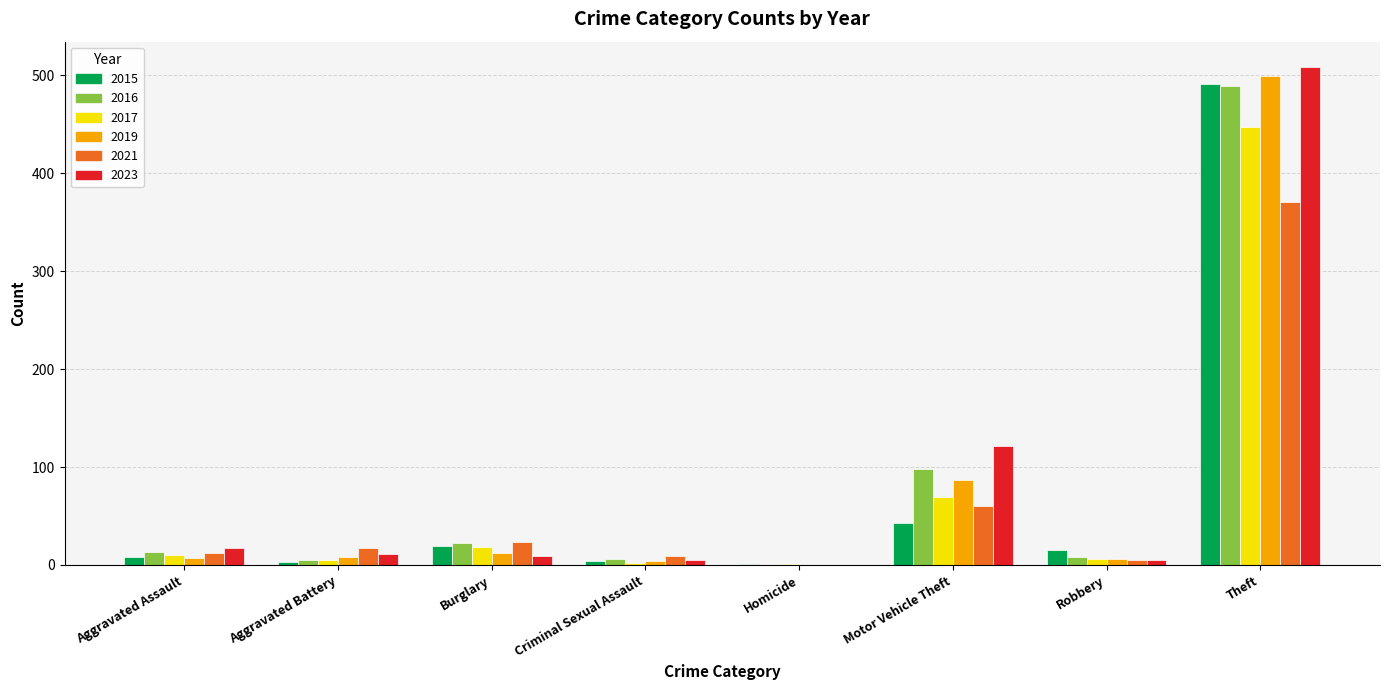

What is the sum of the 2021 values at Criminal Sexual Assault and Robbery?

14